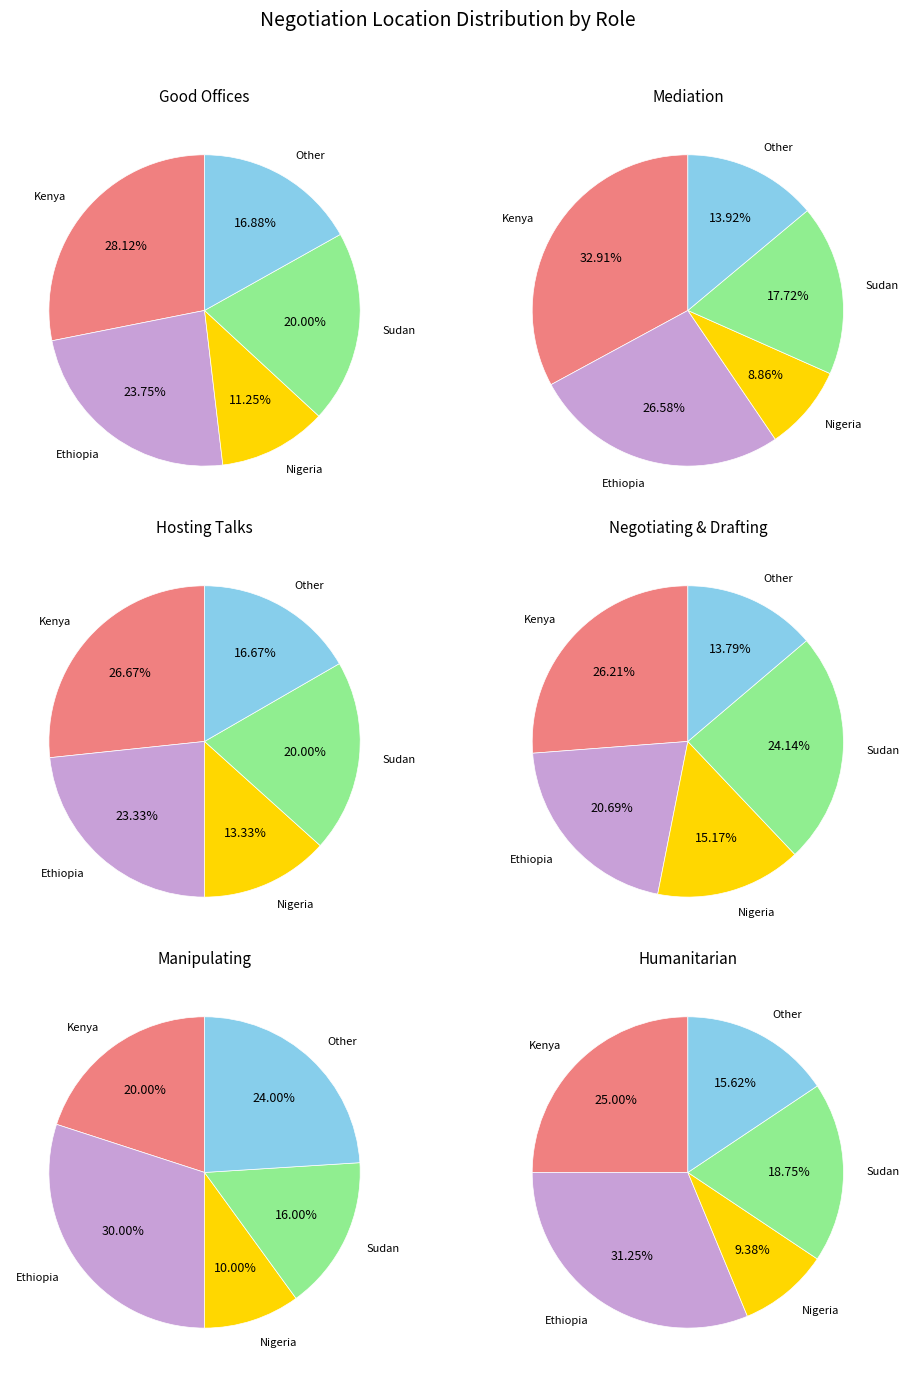

Does any single category account for the majority?

No